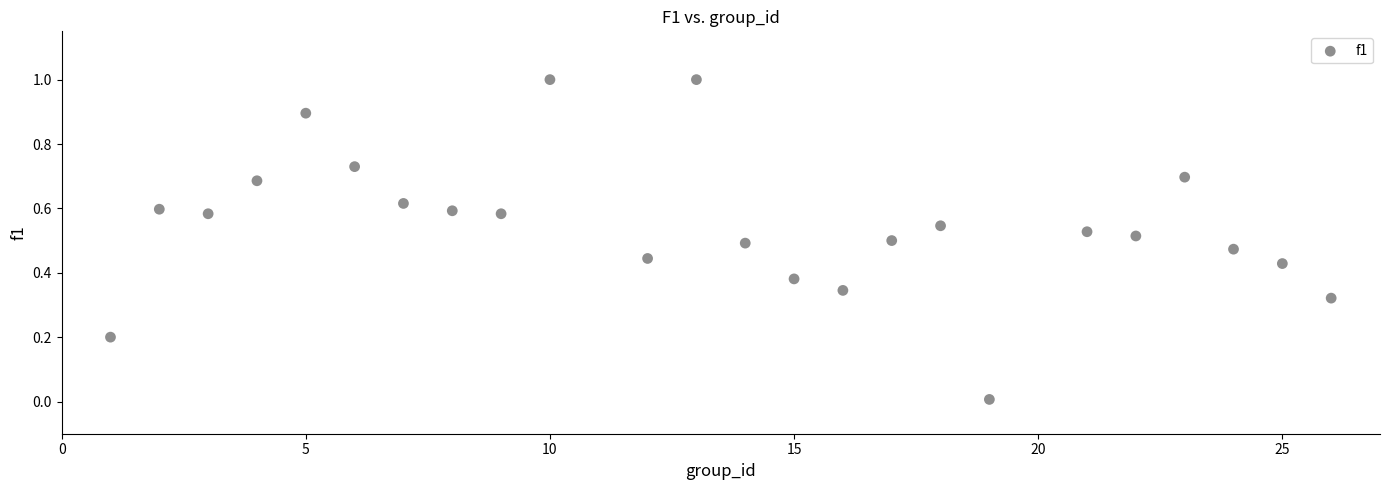

What is the range of Y values (max minus min)?

1.0